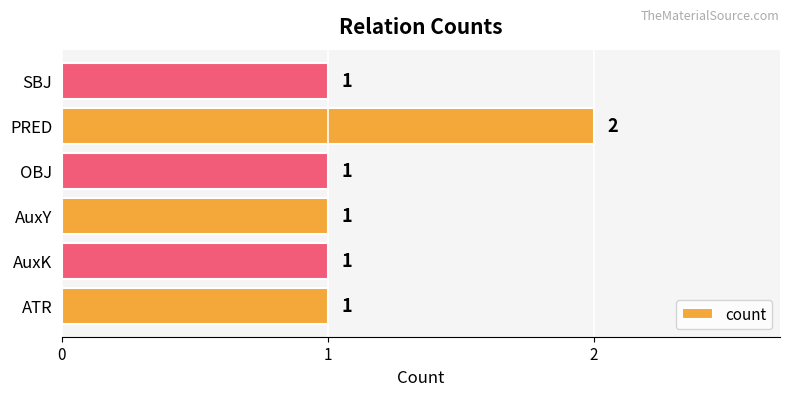

The value at AuxY is 1. True or false?

True